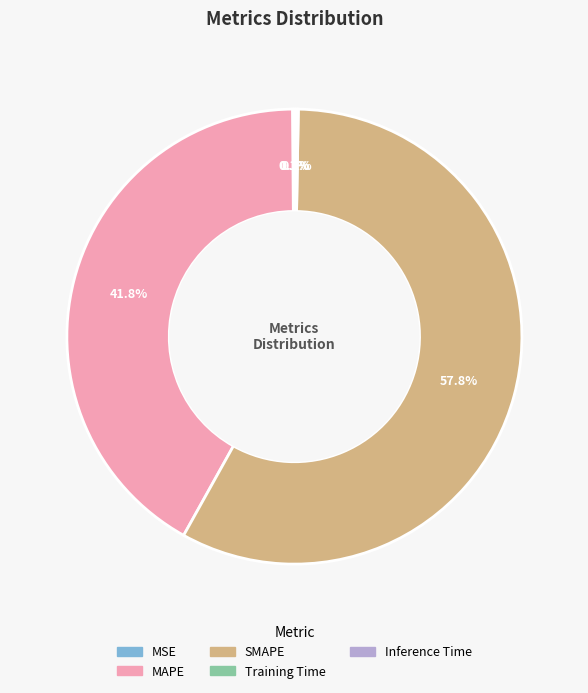

Does SMAPE represent more than half of the total?

Yes